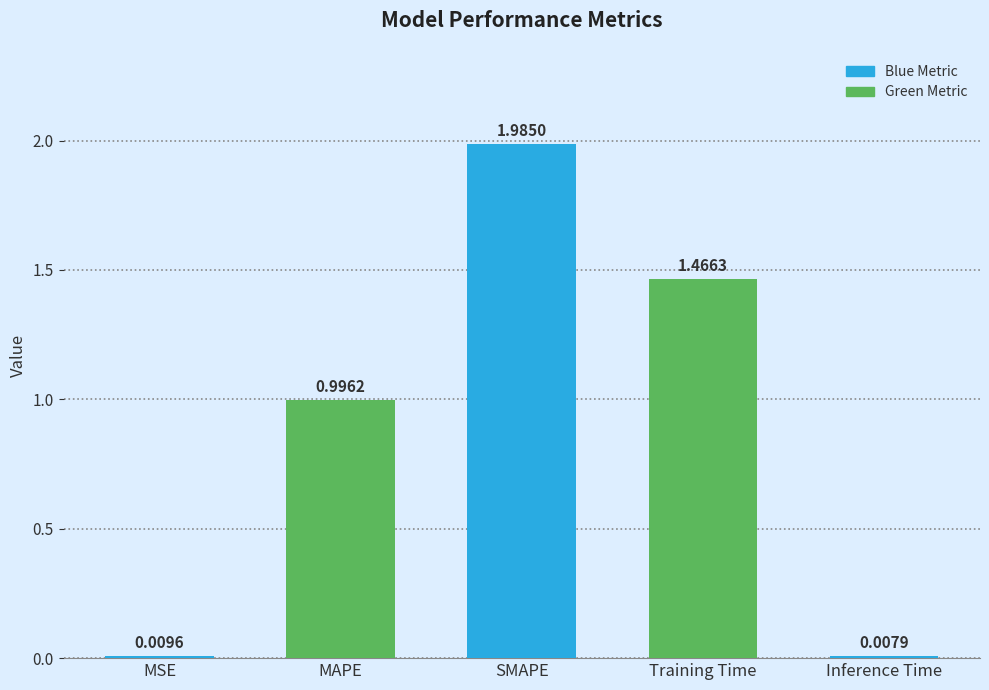

At which label is the value closest to 0?

Inference Time